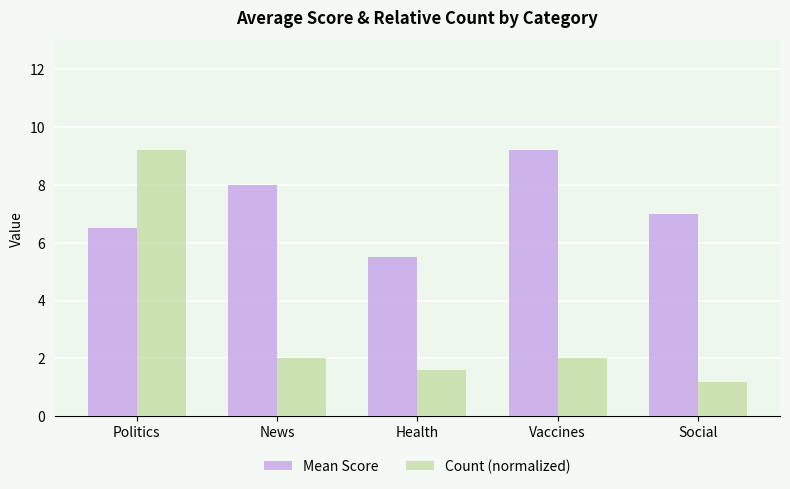

What is the difference between the Count (normalized) values at Vaccines and Politics?

7.2